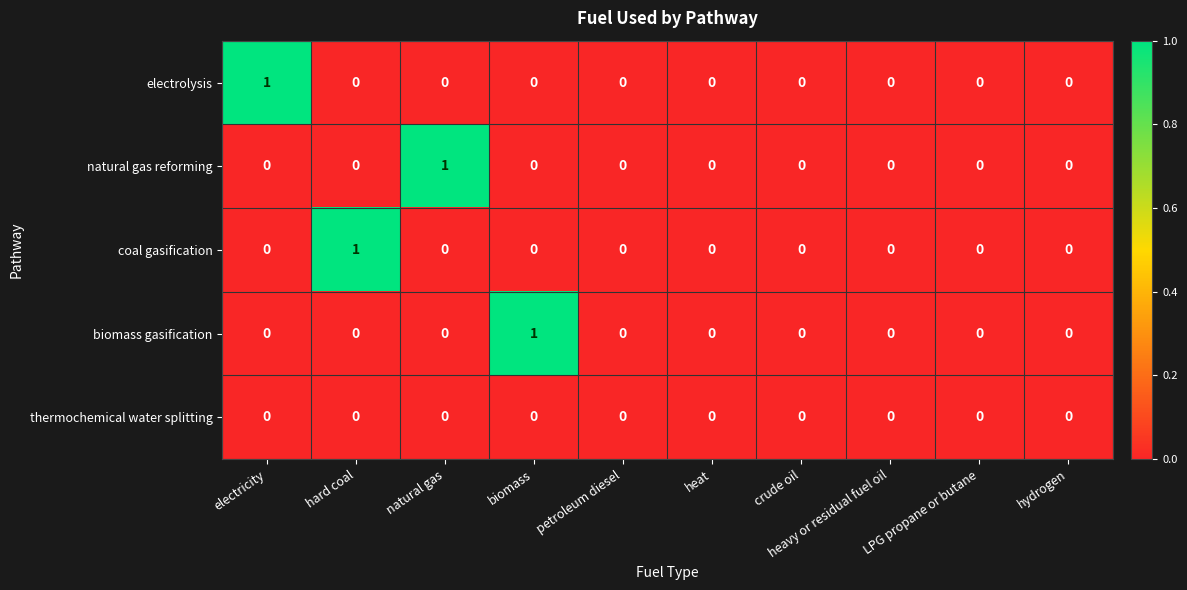

What is the difference between the highest and lowest values at electricity?

1